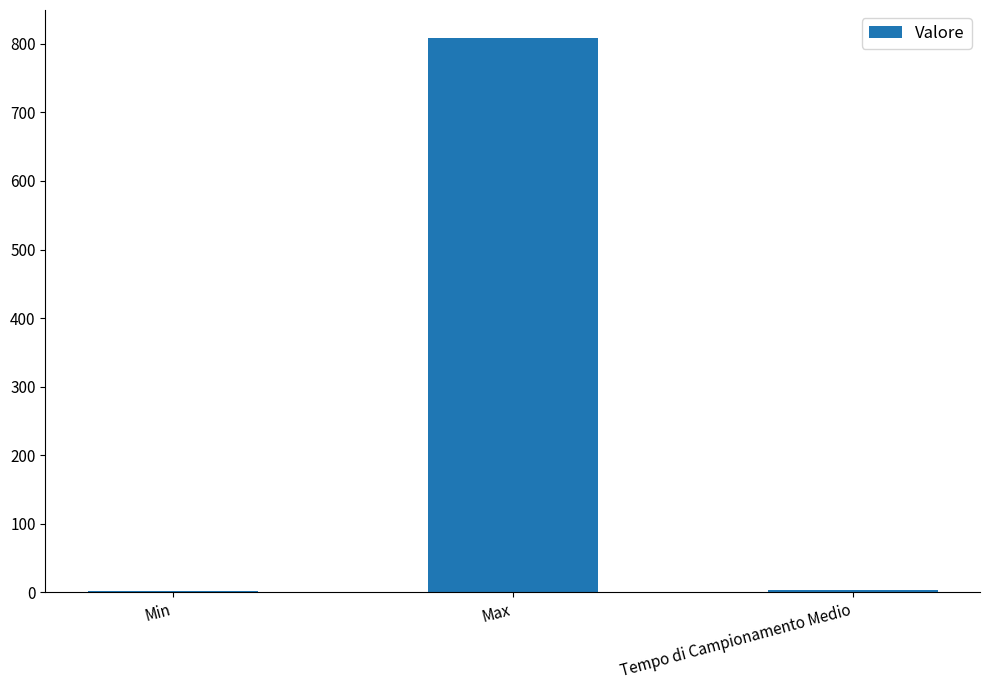

Is it true that the value at Max is 365.1?

False